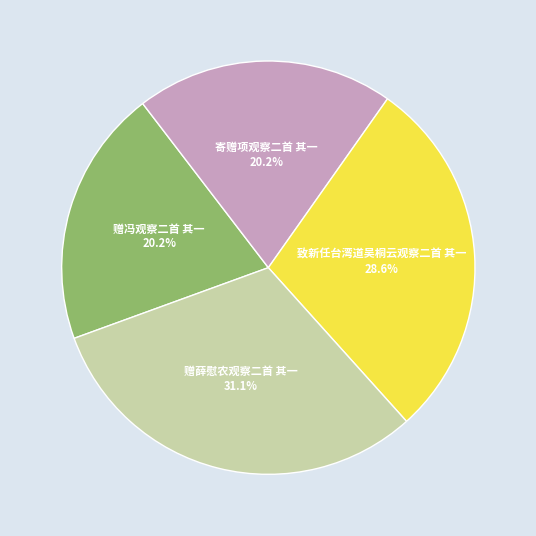

Which slice is the largest?

赠薛慰农观察二首 其一